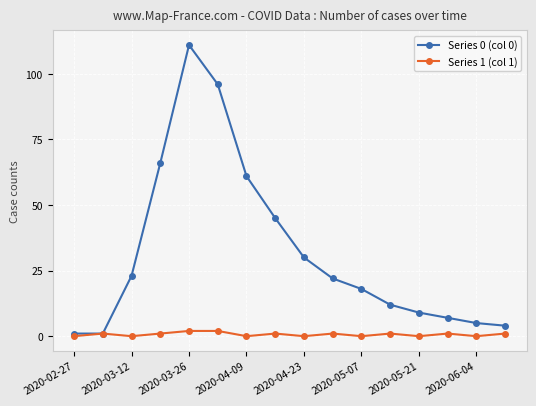

List the series in order of their peak value, lowest first.

Series 1 (col 1), Series 0 (col 0)